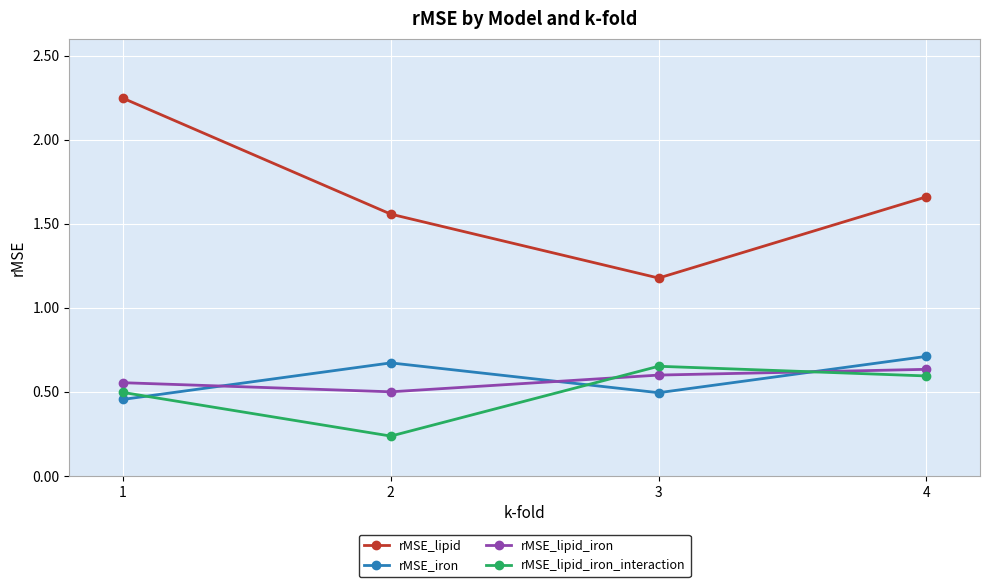

What are all the series names shown in the legend?

rMSE_lipid, rMSE_iron, rMSE_lipid_iron, rMSE_lipid_iron_interaction